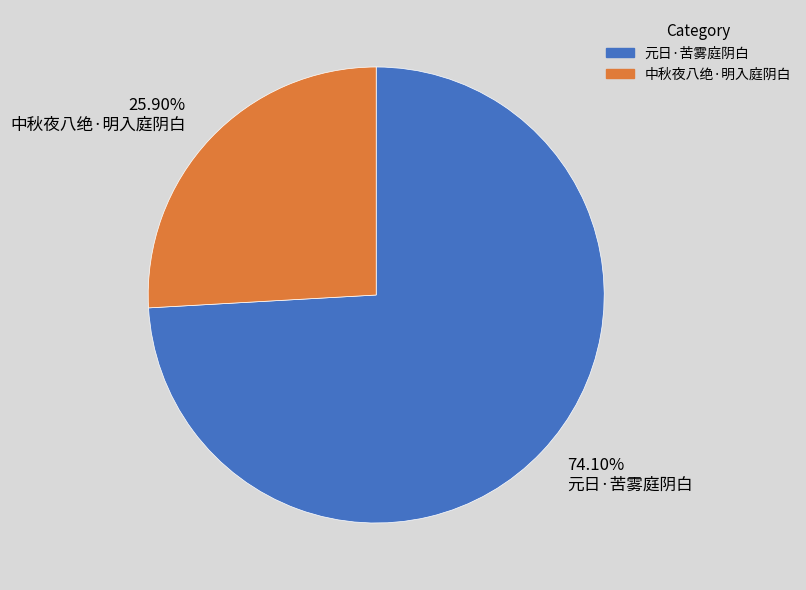

Which slice is the largest?

元日·苦雾庭阴白